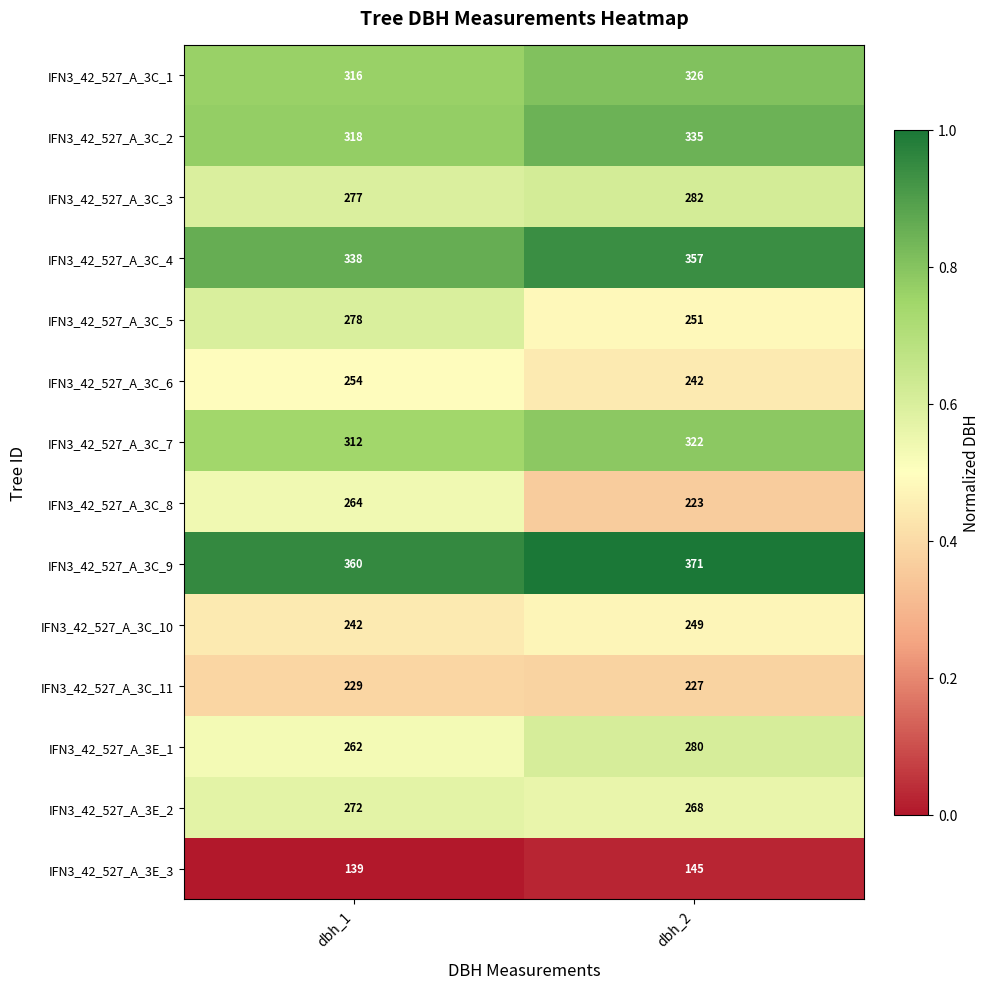

At dbh_1, list the series in order from largest to smallest.

IFN3_42_527_A_3C_9, IFN3_42_527_A_3C_4, IFN3_42_527_A_3C_2, IFN3_42_527_A_3C_1, IFN3_42_527_A_3C_7, IFN3_42_527_A_3C_5, IFN3_42_527_A_3C_3, IFN3_42_527_A_3E_2, IFN3_42_527_A_3C_8, IFN3_42_527_A_3E_1, IFN3_42_527_A_3C_6, IFN3_42_527_A_3C_10, IFN3_42_527_A_3C_11, IFN3_42_527_A_3E_3